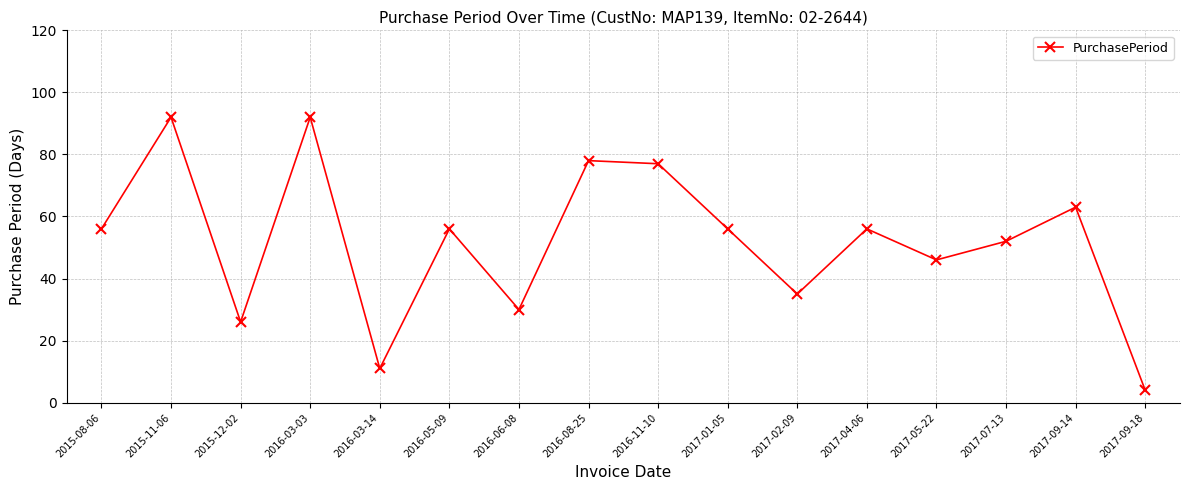

Reading left to right, list all the values displayed in this chart.

2015-08-06=56	2015-11-06=92	2015-12-02=26	2016-03-03=92	2016-03-14=11	2016-05-09=56	2016-06-08=30	2016-08-25=78	2016-11-10=77	2017-01-05=56	2017-02-09=35	2017-04-06=56	2017-05-22=46	2017-07-13=52	2017-09-14=63	2017-09-18=4